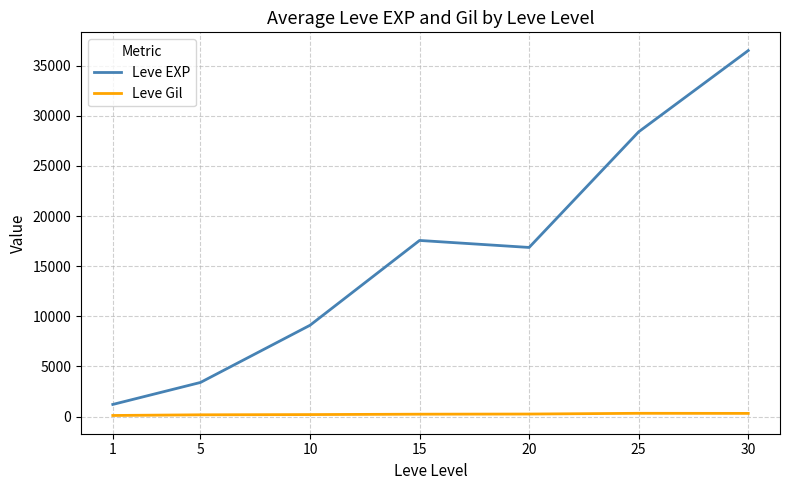

Does the chart have visible grid lines?

Yes